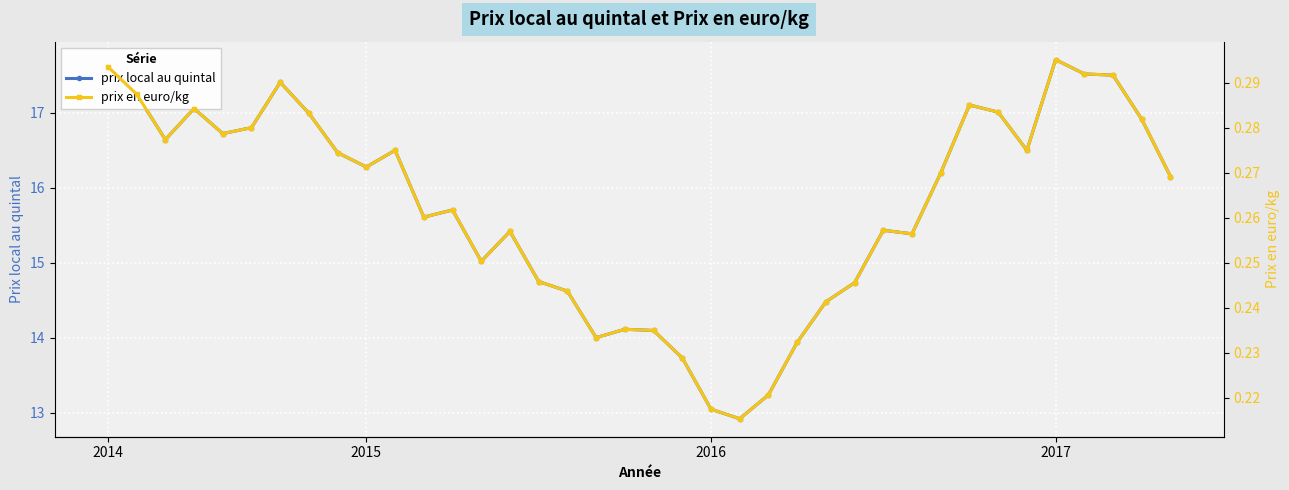

Which series has the widest spread of values?

prix local au quintal